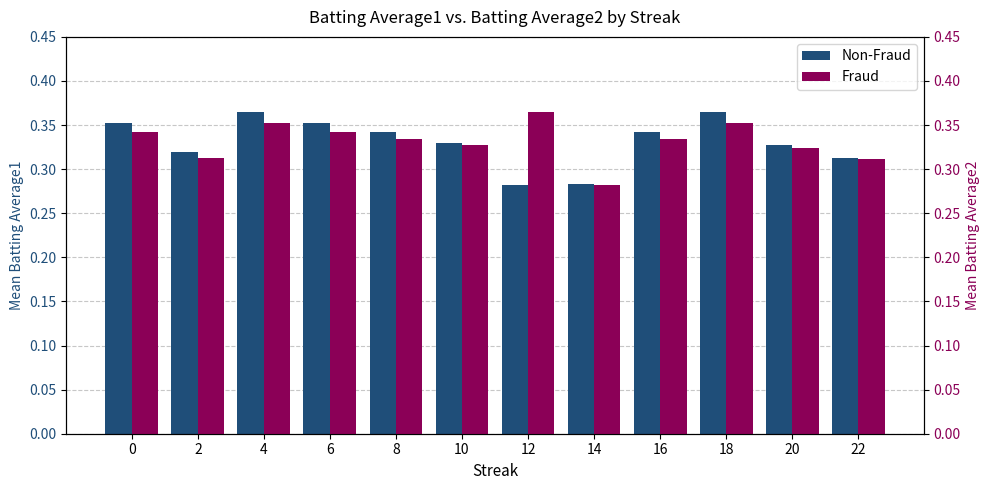

Reading right to left, transcribe all the data shown in this chart.

Batting Average1: 0.3	0.3	0.4	0.3	0.3	0.3	0.3	0.3	0.4	0.4	0.3	0.4
Batting Average2: 0.3	0.3	0.4	0.3	0.3	0.4	0.3	0.3	0.3	0.4	0.3	0.3